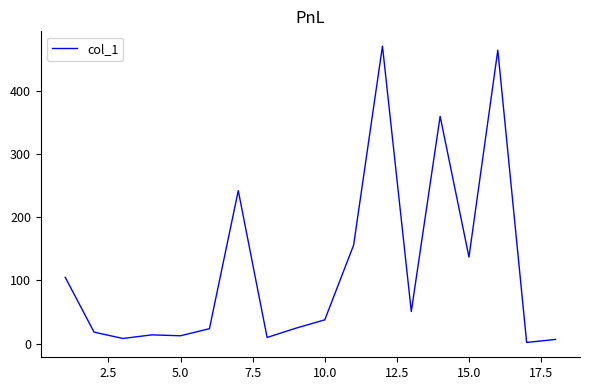

True or false: the data has more than 2 interior local peaks.

True